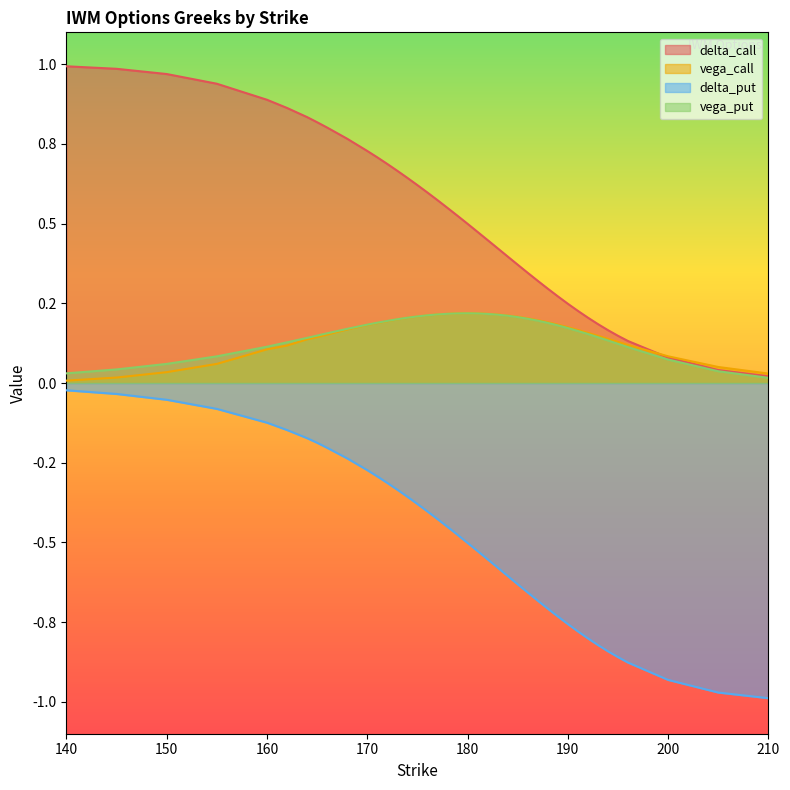

What is the difference between the vega_put values at 150 and 171?

0.1